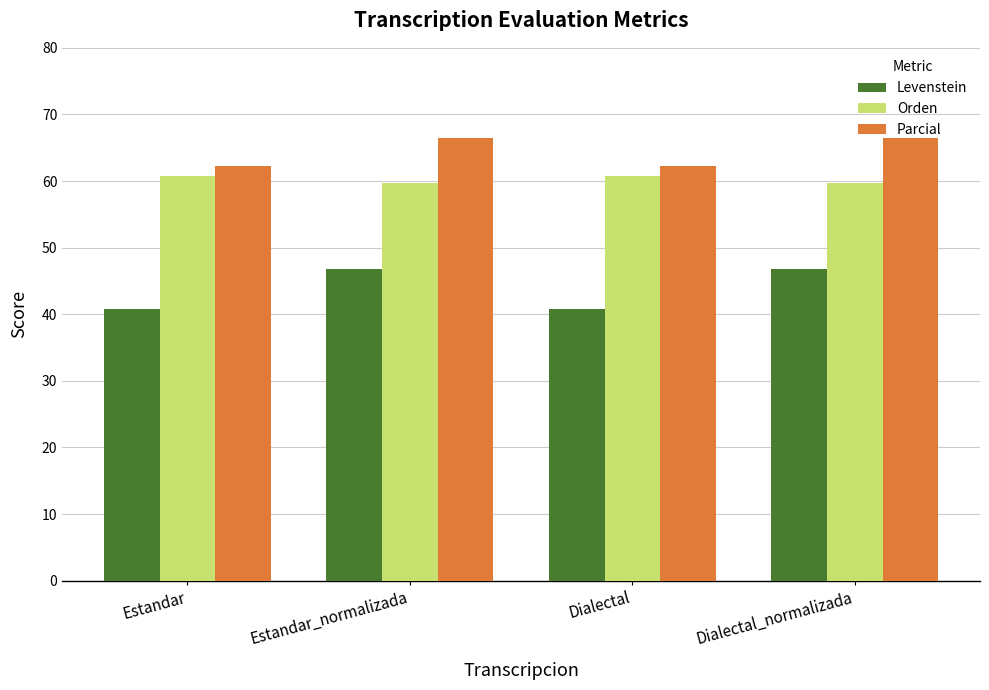

What is the difference between the highest and lowest values at Estandar_normalizada?

19.7